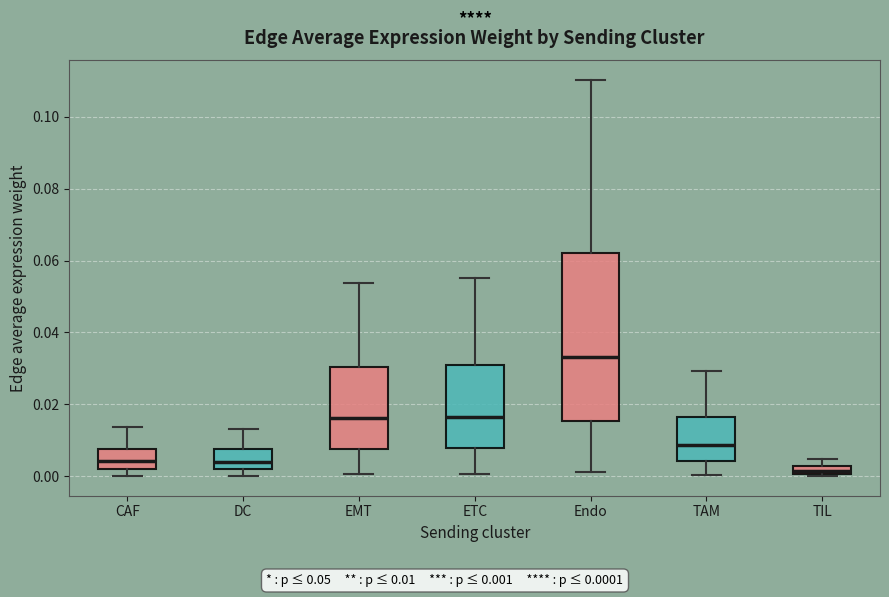

Where does the upper whisker of the box for TIL end on the y-axis? The values are not printed on the chart, so give them approximately, as read against the axis.

0.004